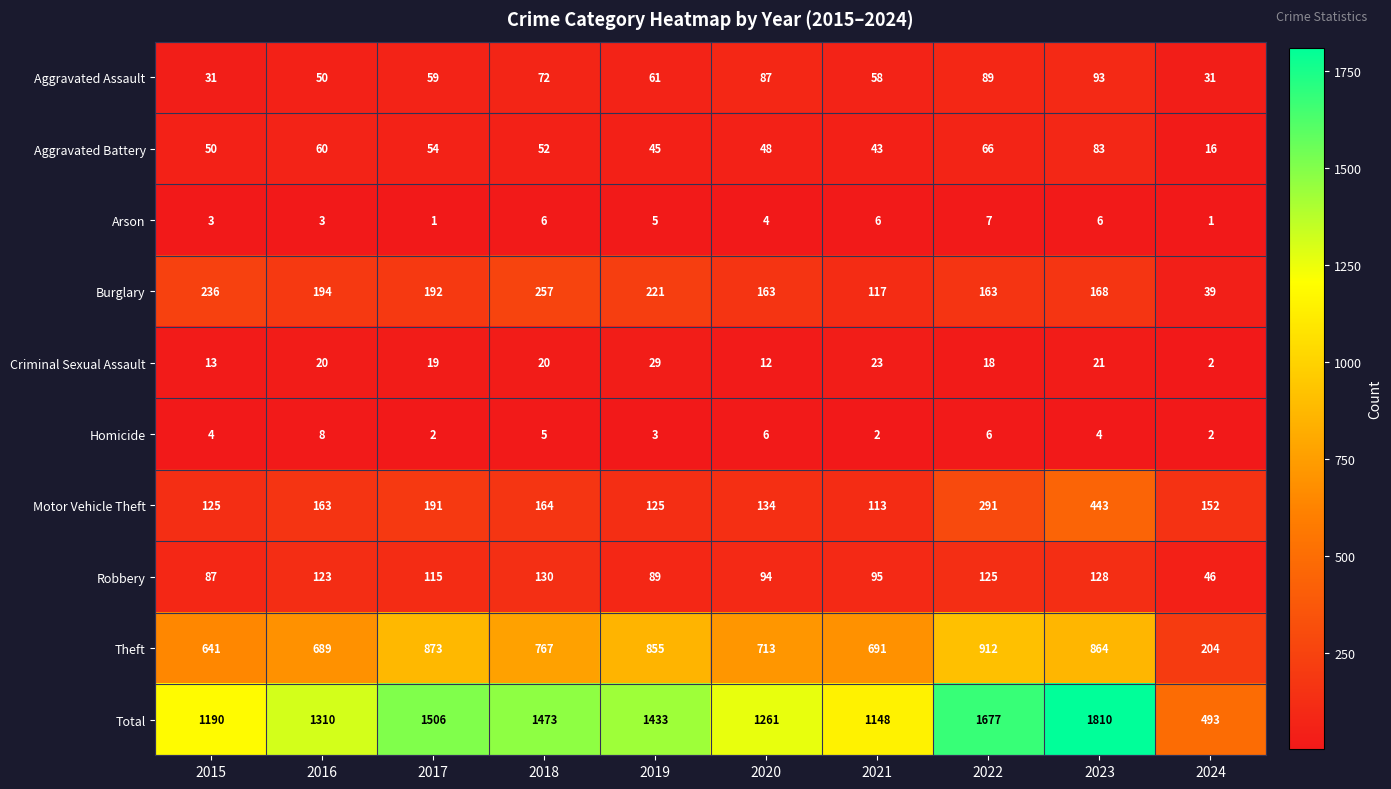

The value of Total at 2020 is 2012. True or false?

False